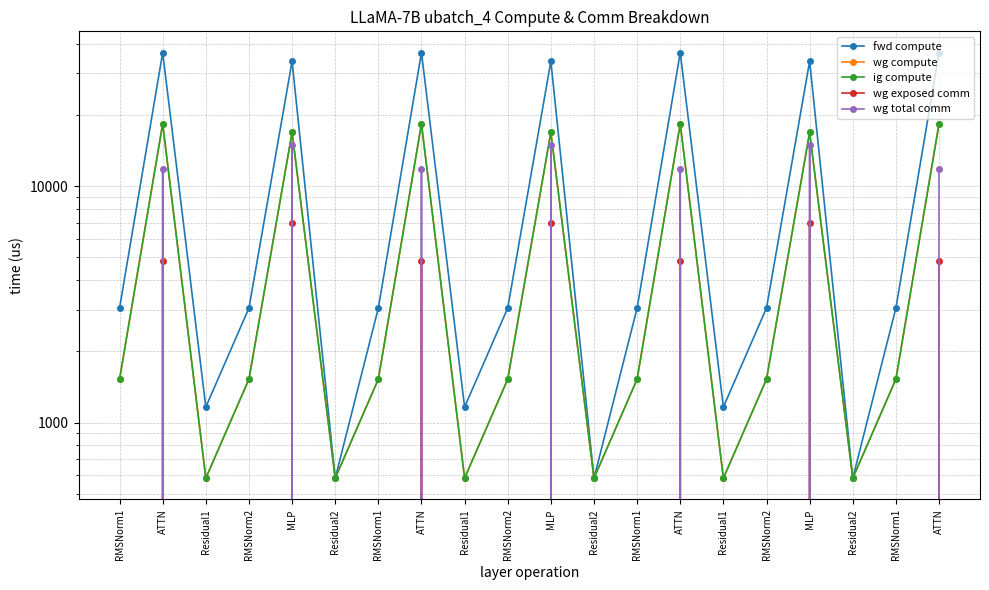

Reading left to right, transcribe all the data shown in this chart.

fwd compute: RMSNorm1=3053.0	ATTN=36753.0	Residual1=1163.5	RMSNorm2=3053.0	MLP=33787.7	Residual2=581.7	RMSNorm1=3053.0	ATTN=36753.0	Residual1=1163.5	RMSNorm2=3053.0	MLP=33787.7	Residual2=581.7	RMSNorm1=3053.0	ATTN=36753.0	Residual1=1163.5	RMSNorm2=3053.0	MLP=33787.7	Residual2=581.7	RMSNorm1=3053.0	ATTN=36753.0
wg compute: RMSNorm1=1526.5	ATTN=18376.5	Residual1=581.7	RMSNorm2=1526.5	MLP=16893.8	Residual2=581.7	RMSNorm1=1526.5	ATTN=18376.5	Residual1=581.7	RMSNorm2=1526.5	MLP=16893.8	Residual2=581.7	RMSNorm1=1526.5	ATTN=18376.5	Residual1=581.7	RMSNorm2=1526.5	MLP=16893.8	Residual2=581.7	RMSNorm1=1526.5	ATTN=18376.5
ig compute: RMSNorm1=1526.5	ATTN=18376.5	Residual1=581.7	RMSNorm2=1526.5	MLP=16893.8	Residual2=581.7	RMSNorm1=1526.5	ATTN=18376.5	Residual1=581.7	RMSNorm2=1526.5	MLP=16893.8	Residual2=581.7	RMSNorm1=1526.5	ATTN=18376.5	Residual1=581.7	RMSNorm2=1526.5	MLP=16893.8	Residual2=581.7	RMSNorm1=1526.5	ATTN=18376.5
wg exposed comm: RMSNorm1=0.0	ATTN=4820.6	Residual1=0.0	RMSNorm2=0.0	MLP=6955.4	Residual2=0.0	RMSNorm1=0.0	ATTN=4820.6	Residual1=0.0	RMSNorm2=0.0	MLP=6955.4	Residual2=0.0	RMSNorm1=0.0	ATTN=4820.6	Residual1=0.0	RMSNorm2=0.0	MLP=6955.4	Residual2=0.0	RMSNorm1=0.0	ATTN=4820.6
wg total comm: RMSNorm1=0.0	ATTN=11831.7	Residual1=0.0	RMSNorm2=0.0	MLP=14903.8	Residual2=0.0	RMSNorm1=0.0	ATTN=11831.7	Residual1=0.0	RMSNorm2=0.0	MLP=14903.8	Residual2=0.0	RMSNorm1=0.0	ATTN=11831.7	Residual1=0.0	RMSNorm2=0.0	MLP=14903.8	Residual2=0.0	RMSNorm1=0.0	ATTN=11831.7